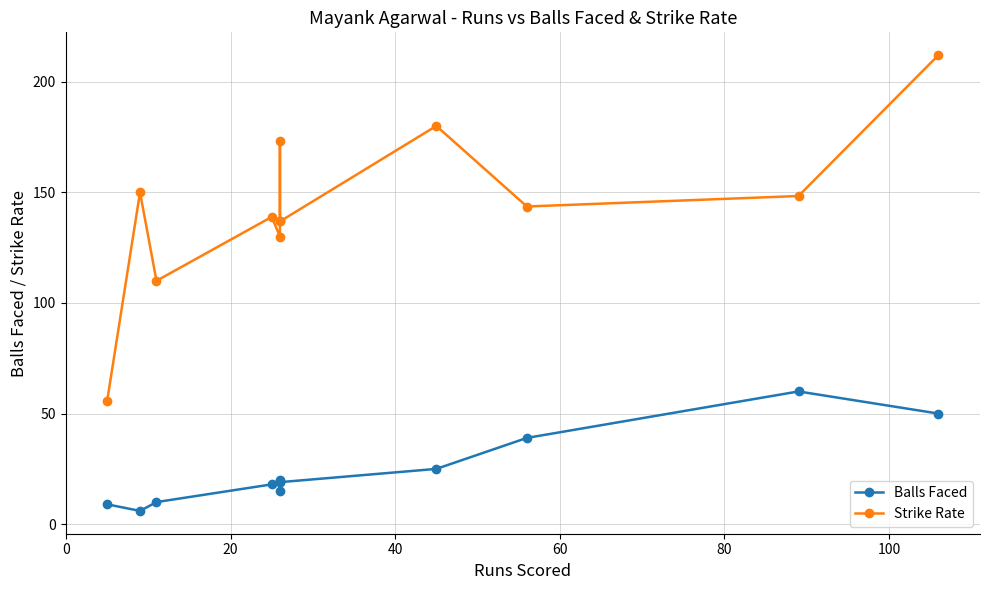

True or false: Balls Faced and Strike Rate intersect in this chart.

False